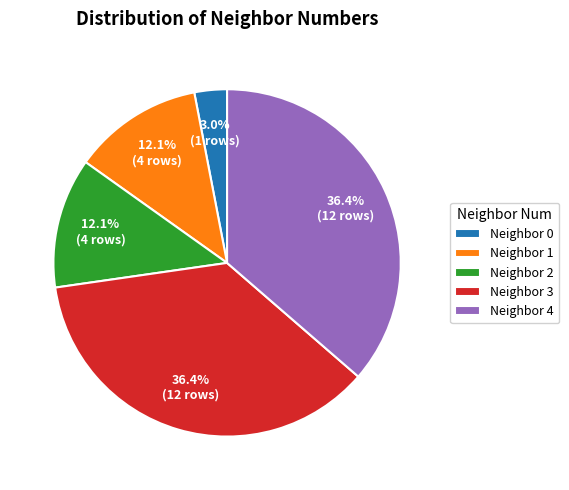

Does Neighbor 0 account for over 50% of the chart?

No